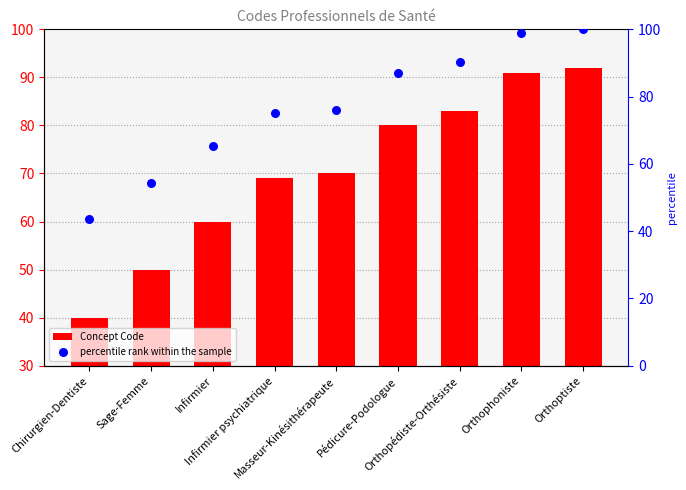

Which series reaches the maximum Y coordinate?

percentile rank within the sample